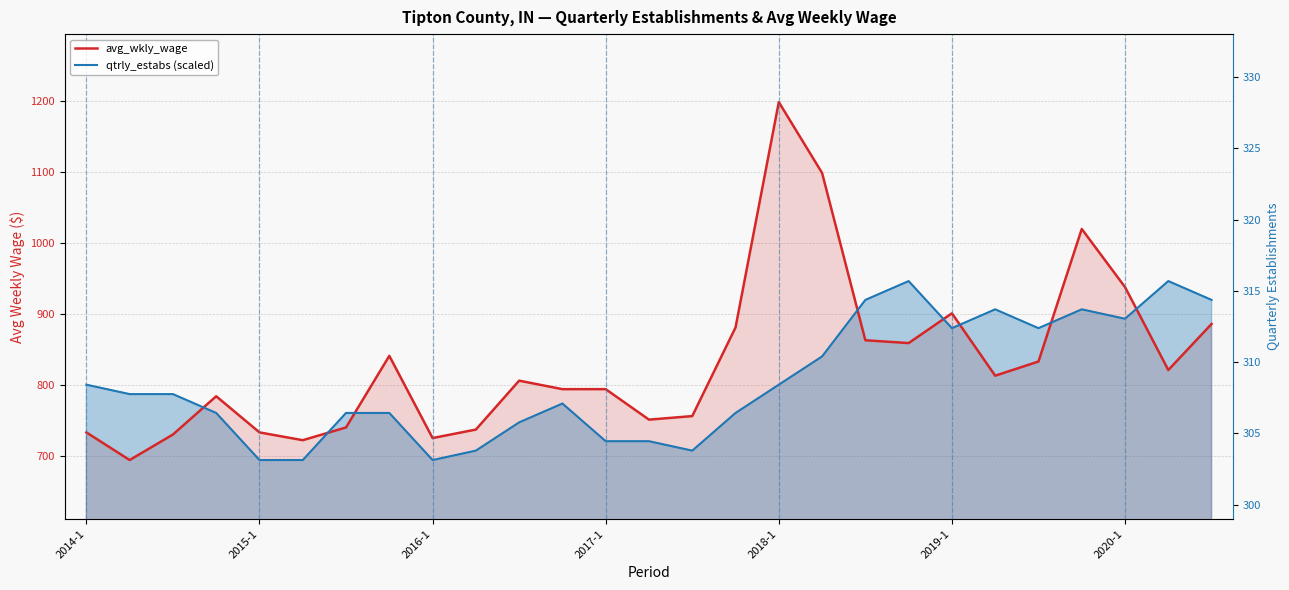

Is it true that qtrly_estabs (scaled) equals 720.6 at 2017-1?

True